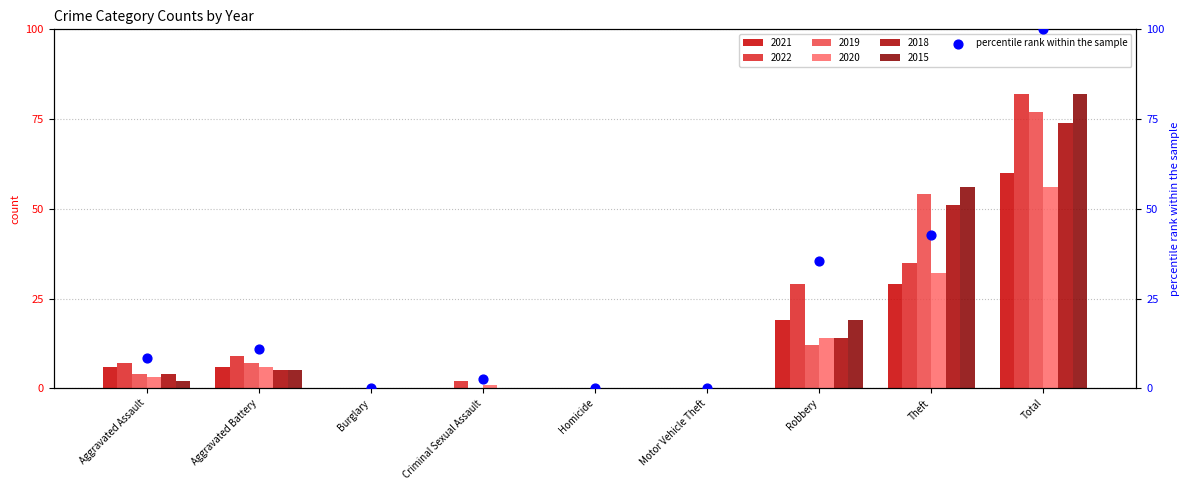

What is the change in value from Robbery to Theft?

+7.3